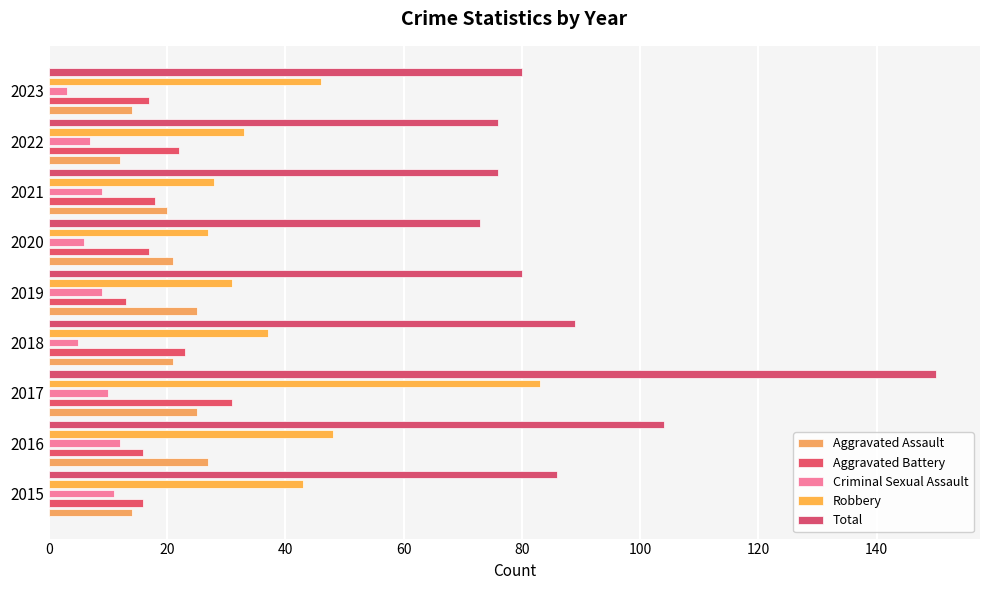

What is the lowest value of the Robbery series?

27